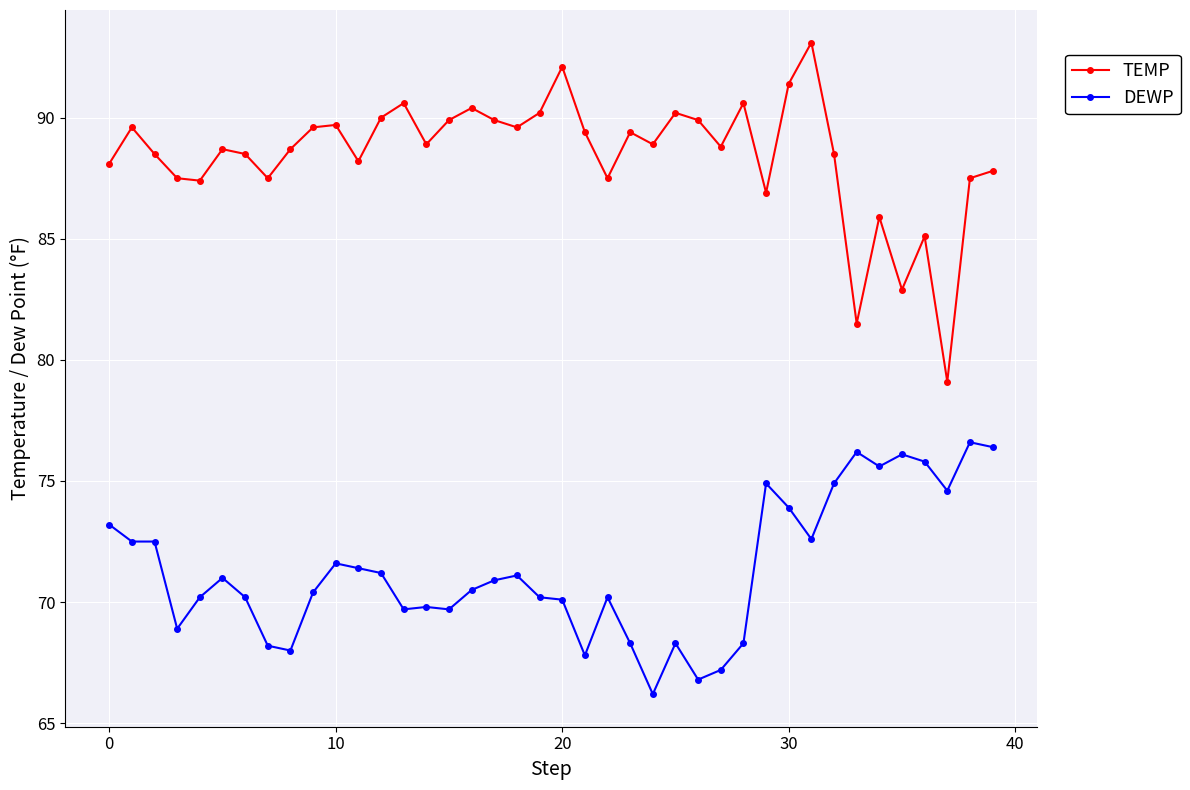

What is the average value of the TEMP series?

88.5